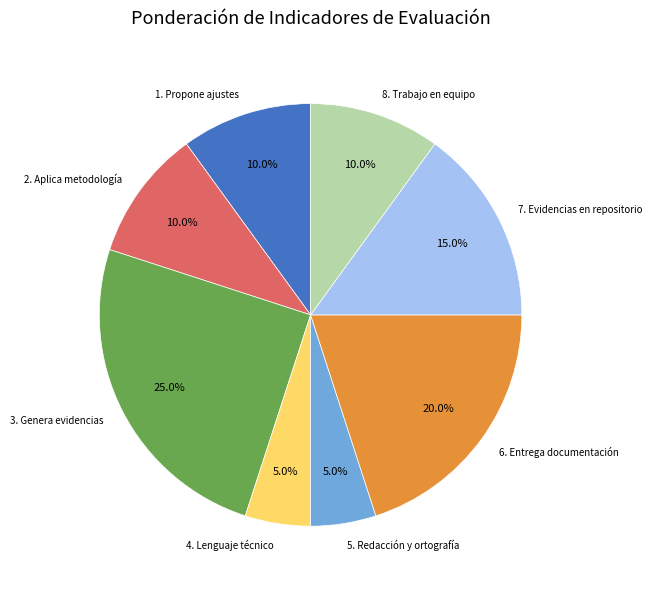

What percentage is the 4. Lenguaje técnico slice, to the nearest percent?

5%